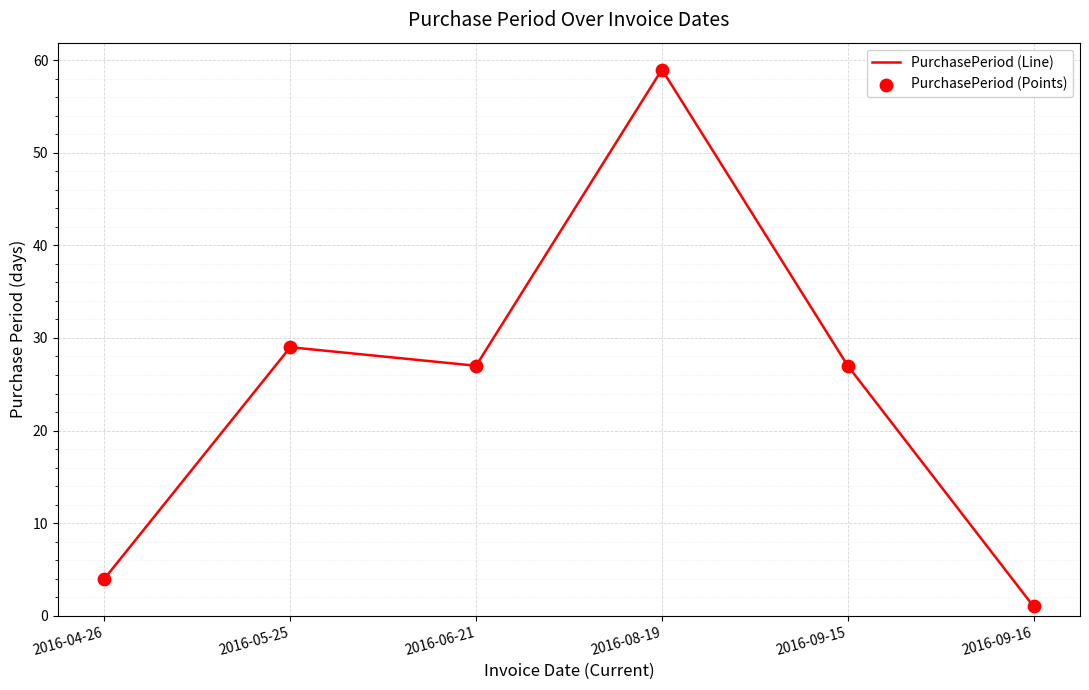

How many interior local valleys (lower than both neighbors) does the data have?

1